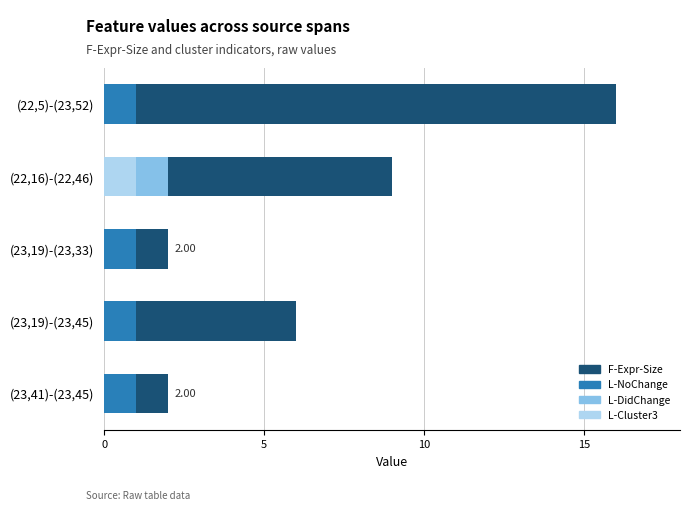

What is the total value across all series at (23,19)-(23,45)?

6